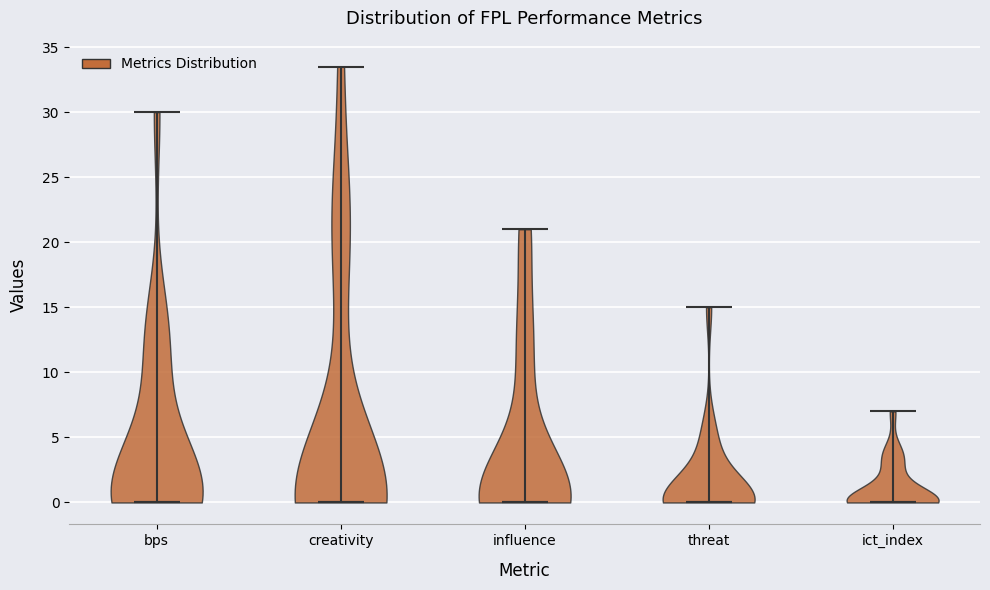

What is the lowest point the violin for influence reaches on the y-axis? The values are not printed on the chart, so give them approximately, as read against the axis.

0.0